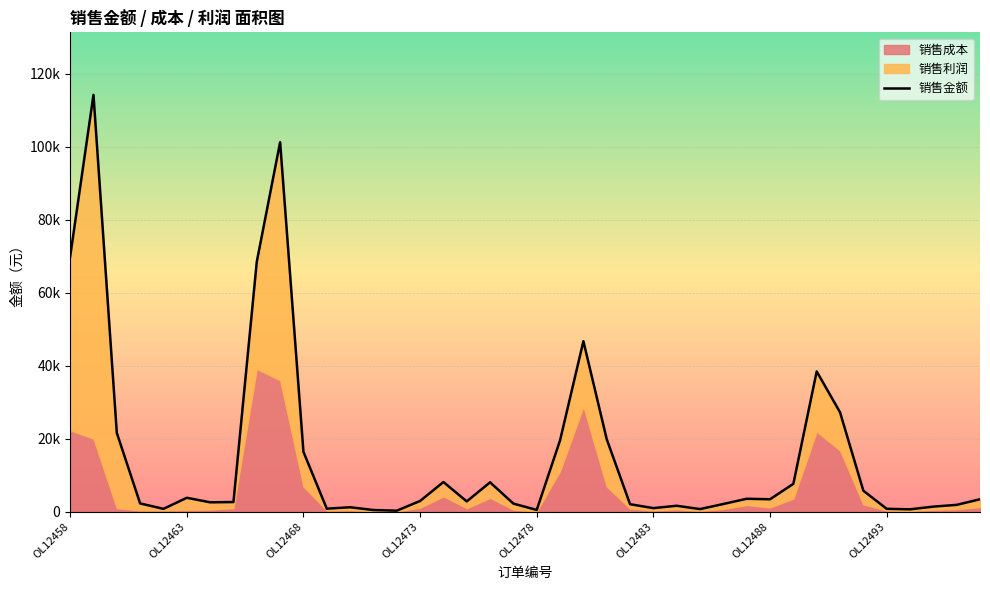

Reading left to right, list all the values displayed in this chart.

69900	114224	21600	2275	792	3822	2581	2655	68502	101244	16416	840	1232	468	290	2950	8140	2832	8062	2225	494	19572	46728	19872	2065	990	1638	725	2124	3552	3422	7645	38445	27258	5760	805	660	1404	1885	3422